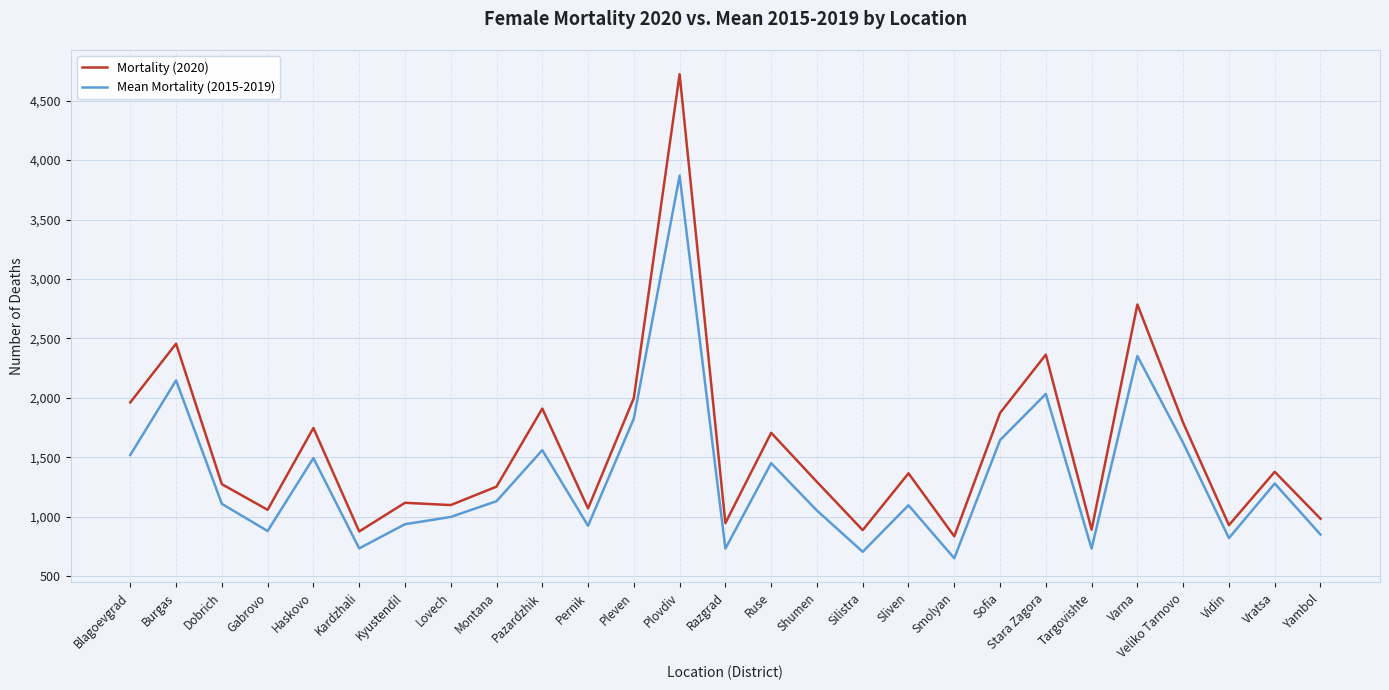

How many interior local valleys does the Mean Mortality (2015-2019) series have?

8